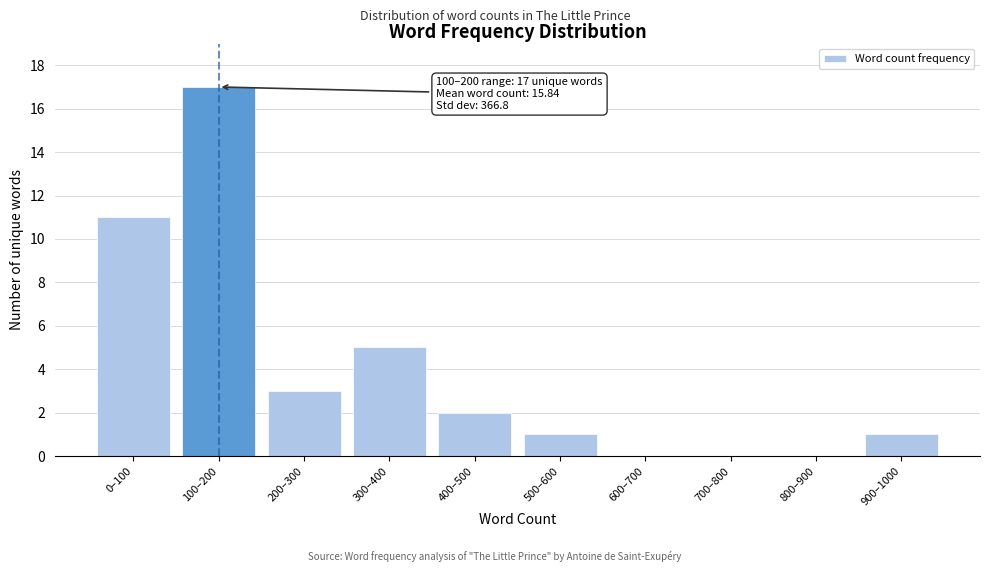

Reading left to right, list all the values displayed in this chart.

0–100=11	100–200=17	200–300=3	300–400=5	400–500=2	500–600=1	600–700=0	700–800=0	800–900=0	900–1000=1